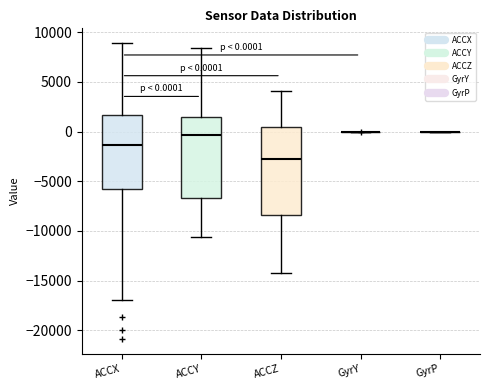

Which box is the tallest, from its lower edge to its upper edge?

ACCZ